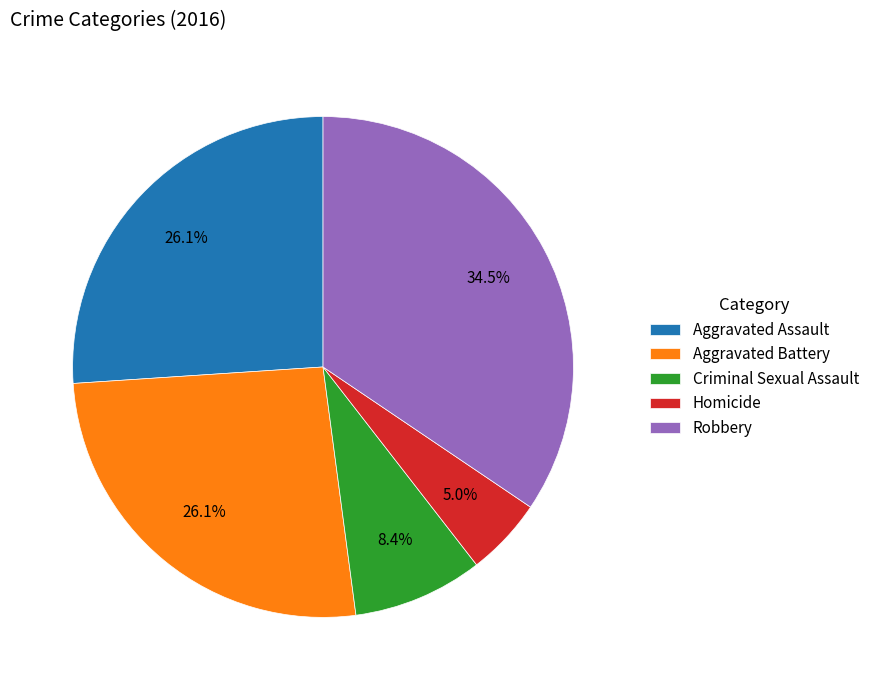

Count the number of slices in the pie.

5